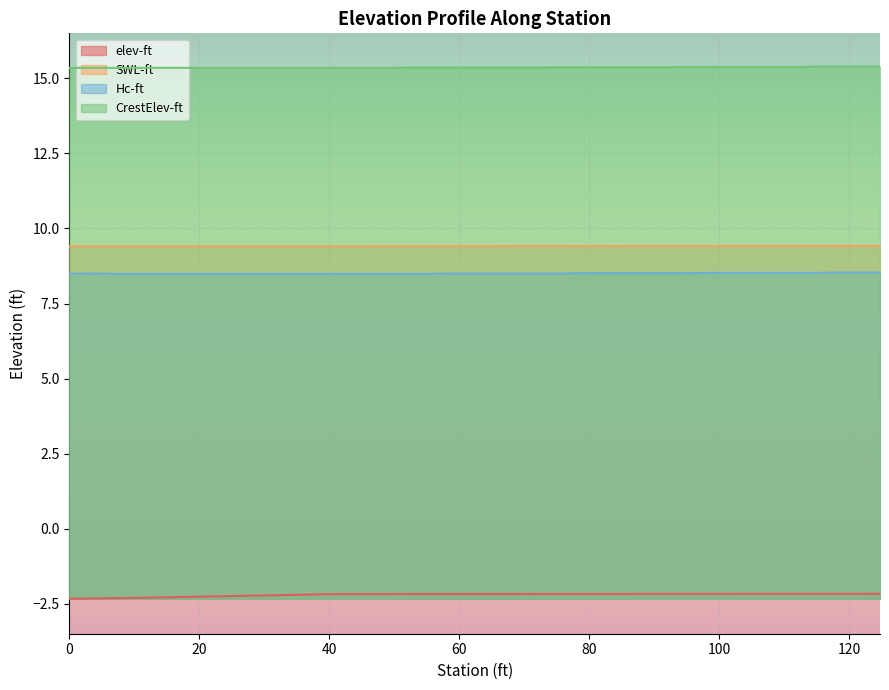

Which series has the largest total across all categories?

CrestElev-ft